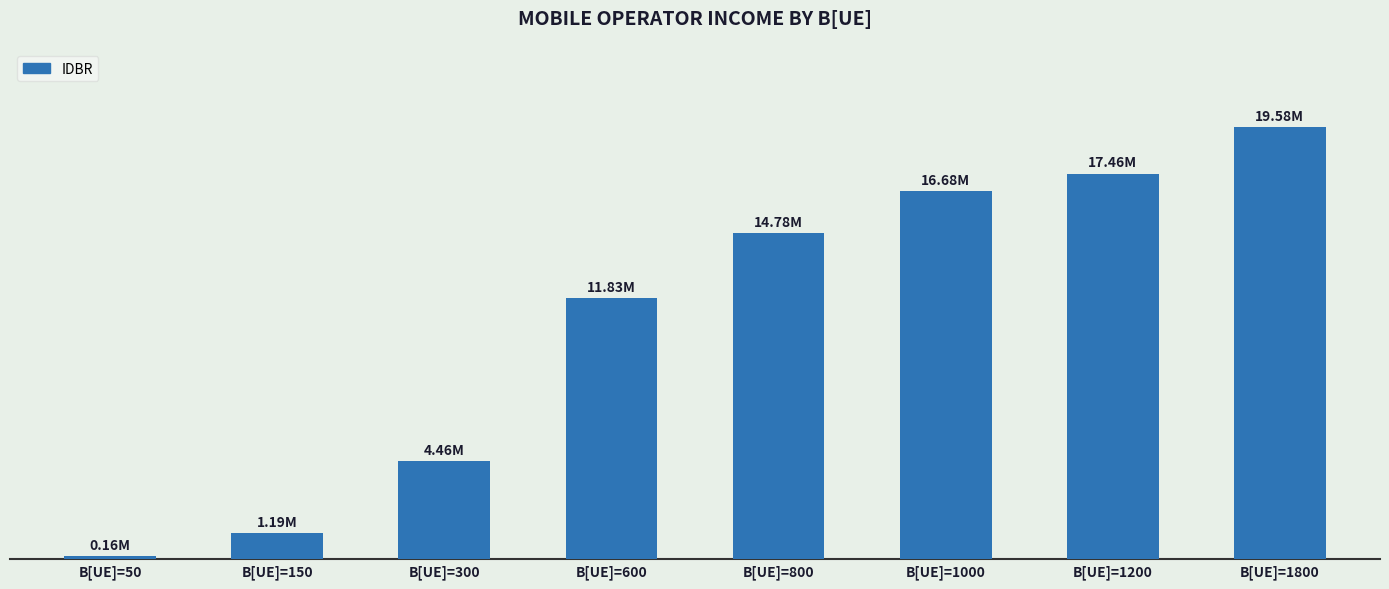

Reading left to right, transcribe all the data shown in this chart.

B[UE]=50=158738	B[UE]=150=1185380	B[UE]=300=4458130	B[UE]=600=11827700	B[UE]=800=14783500	B[UE]=1000=16681100	B[UE]=1200=17463000	B[UE]=1800=19579900